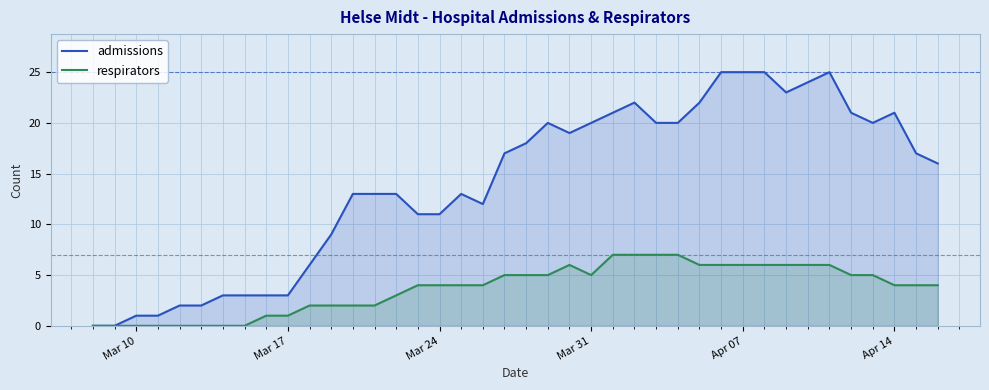

Reading left to right, what are all the values shown in this chart?

admissions: 0	0	1	1	2	2	3	3	3	3	6	9	13	13	13	11	11	13	12	17	18	20	19	20	21	22	20	20	22	25	25	25	23	24	25	21	20	21	17	16
respirators: 0	0	0	0	0	0	0	0	1	1	2	2	2	2	3	4	4	4	4	5	5	5	6	5	7	7	7	7	6	6	6	6	6	6	6	5	5	4	4	4